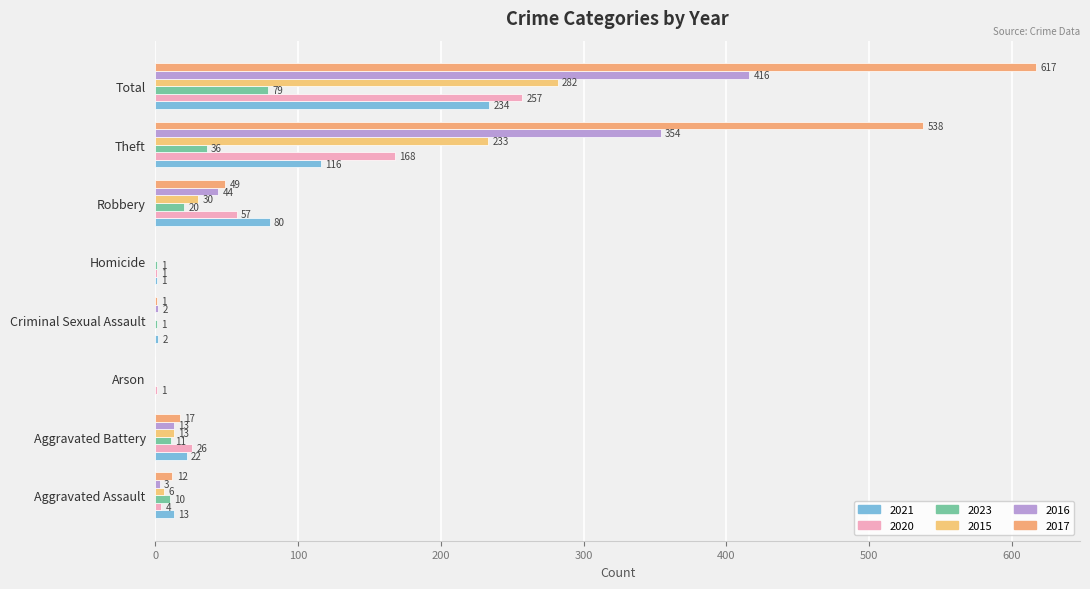

Between Homicide and Total, which series saw the biggest shift?

2017